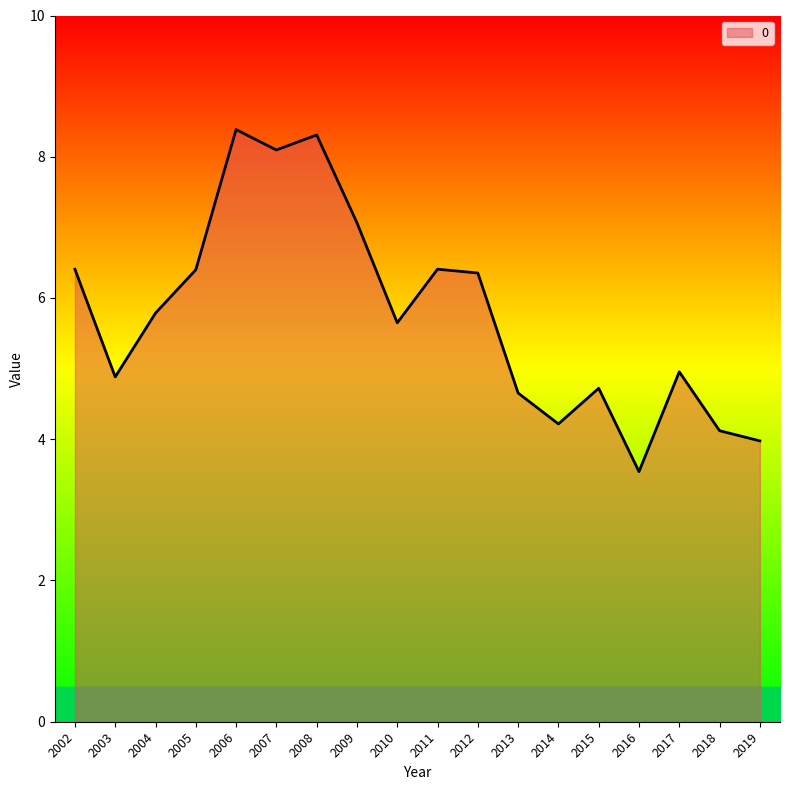

Reading right to left, transcribe all the data shown in this chart.

2019=4.0	2018=4.1	2017=5.0	2016=3.5	2015=4.7	2014=4.2	2013=4.7	2012=6.4	2011=6.4	2010=5.6	2009=7.1	2008=8.3	2007=8.1	2006=8.4	2005=6.4	2004=5.8	2003=4.9	2002=6.4